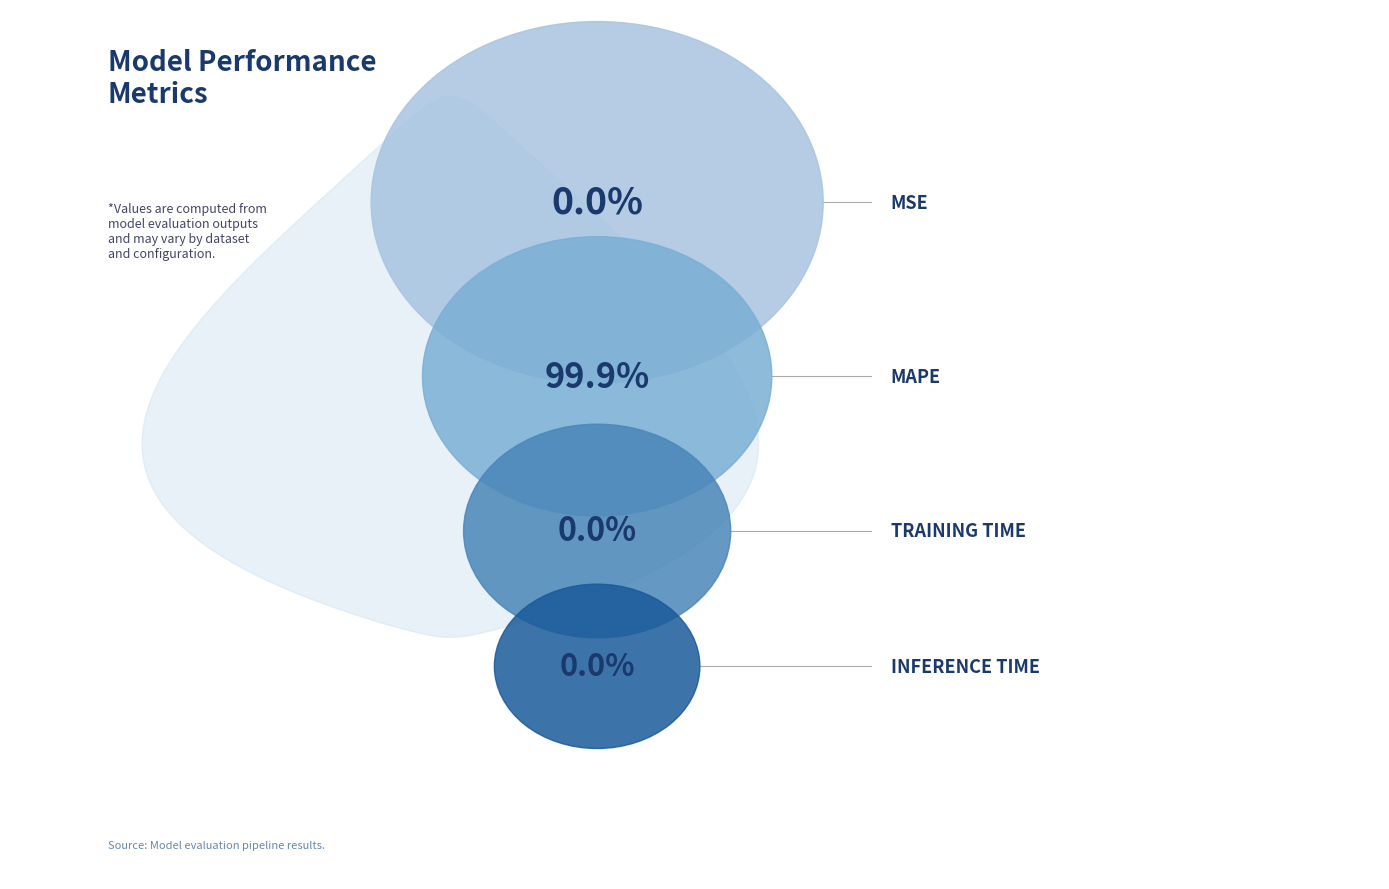

The Inference Time slice represents 0% of the pie. True or false?

True